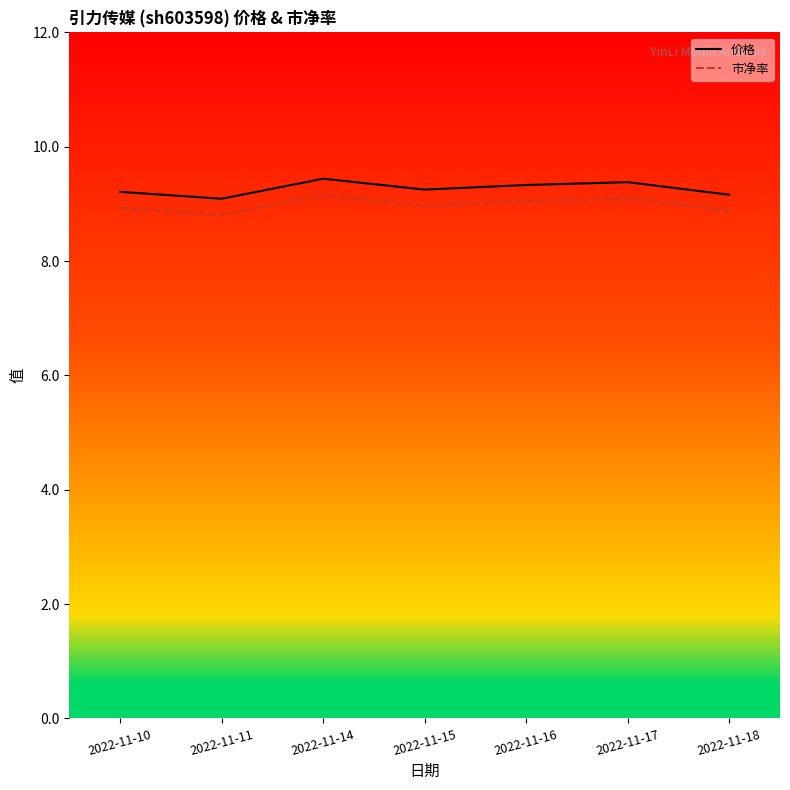

List the labels in order of 价格 value, largest first.

2022-11-14, 2022-11-17, 2022-11-16, 2022-11-15, 2022-11-10, 2022-11-18, 2022-11-11